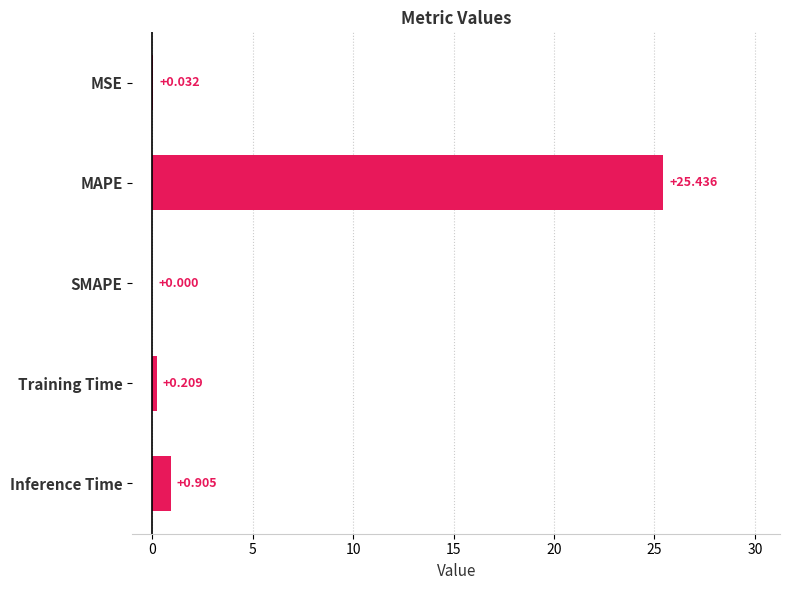

At which label is the value closest to 12?

Inference Time